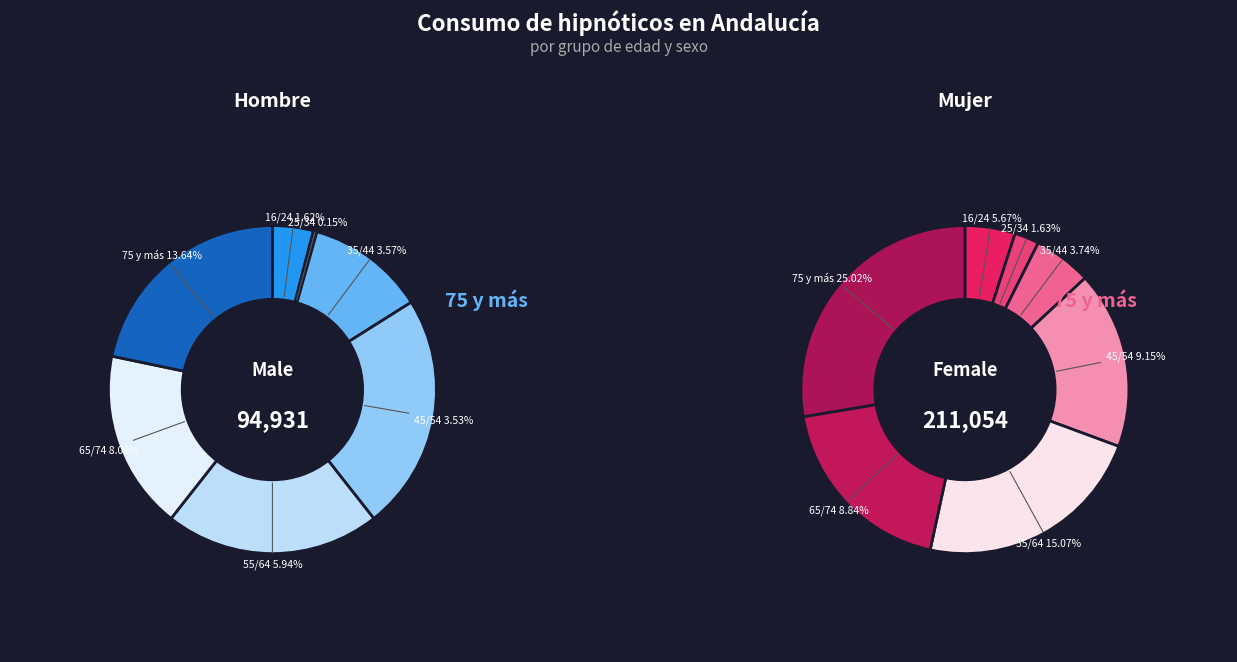

Count the number of slices in the pie.

7